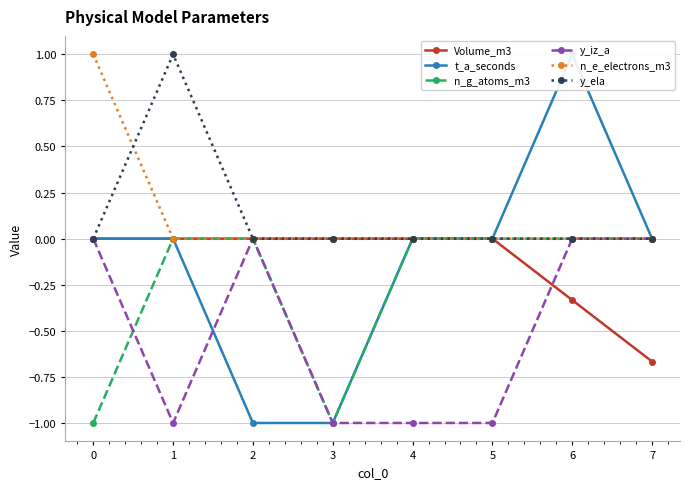

Which series has the largest range (max minus min)?

t_a_seconds